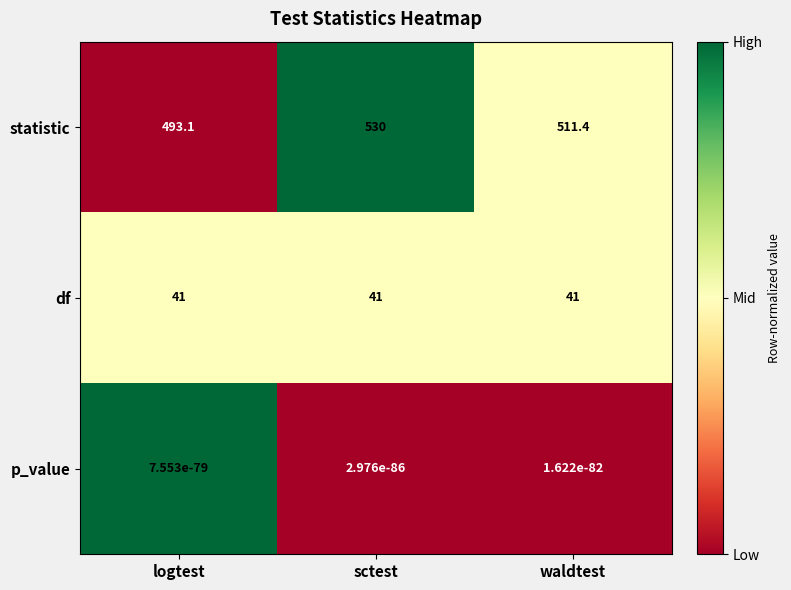

The statistic series shows 493.1 at logtest. True or false?

True